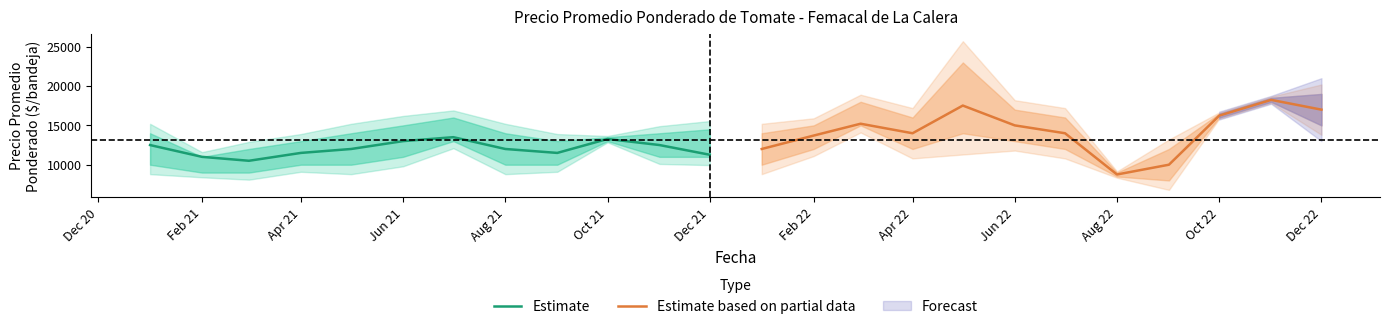

What is the highest value of the Estimate series?

13500